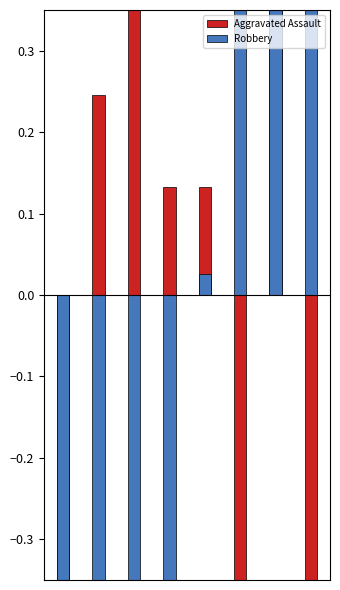

What are all the series names shown in the legend?

Aggravated Assault, Robbery